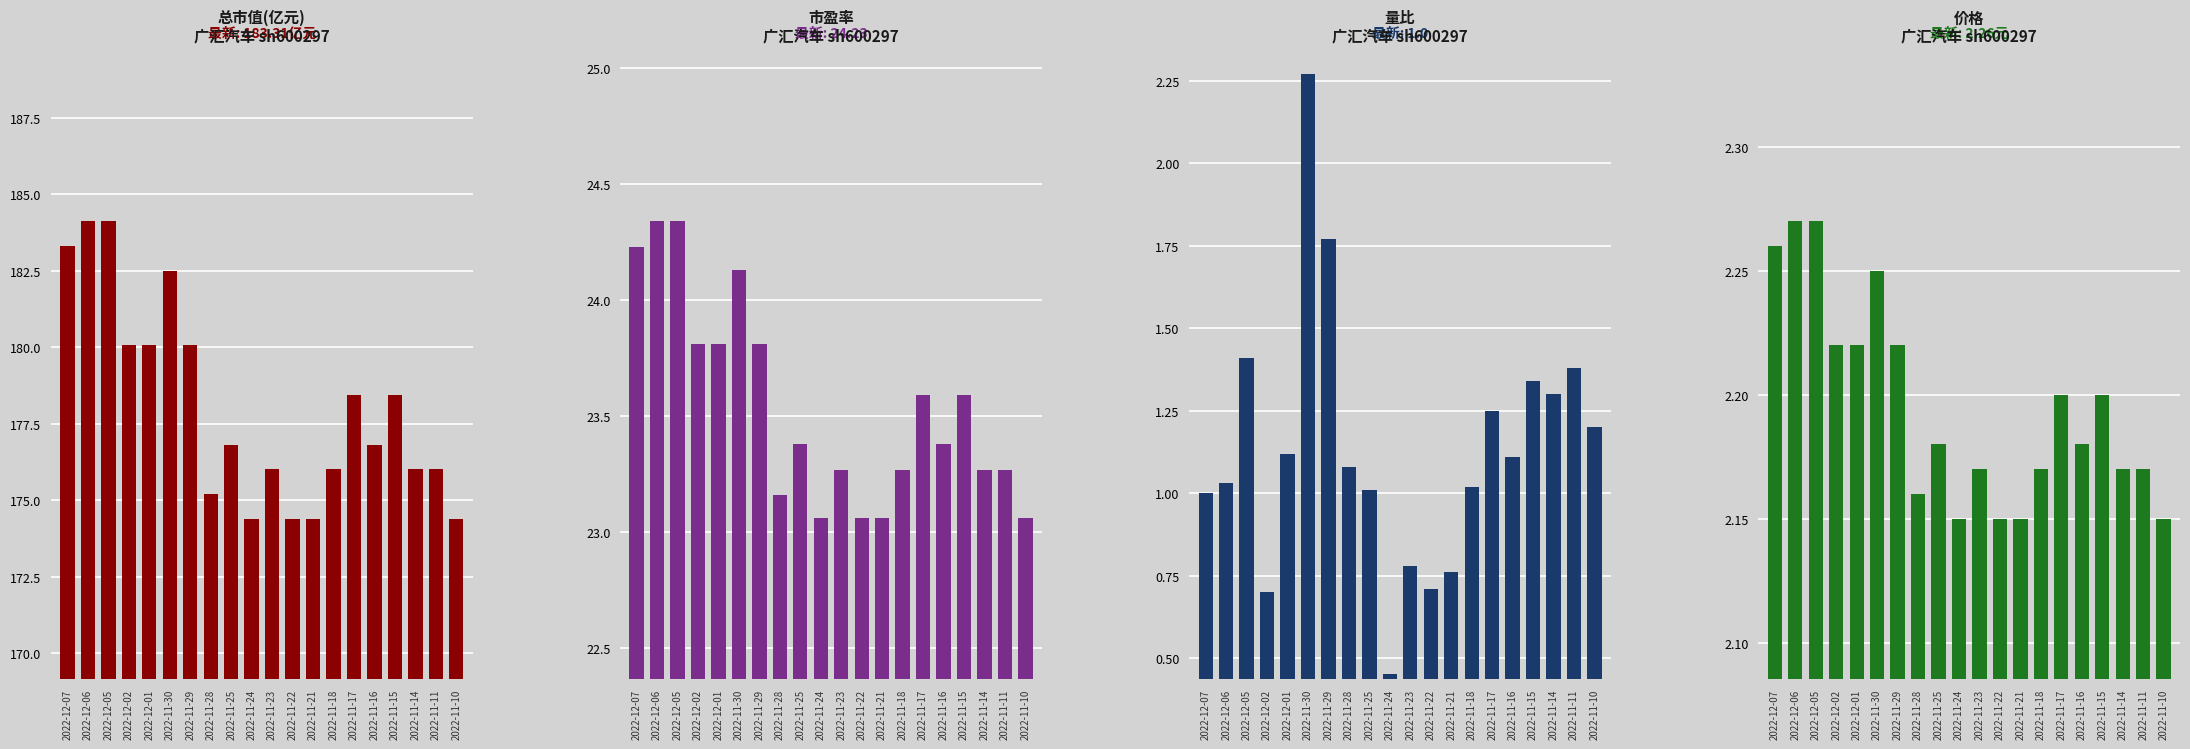

At which label does 总市值(亿元) reach its peak?

2022-12-06